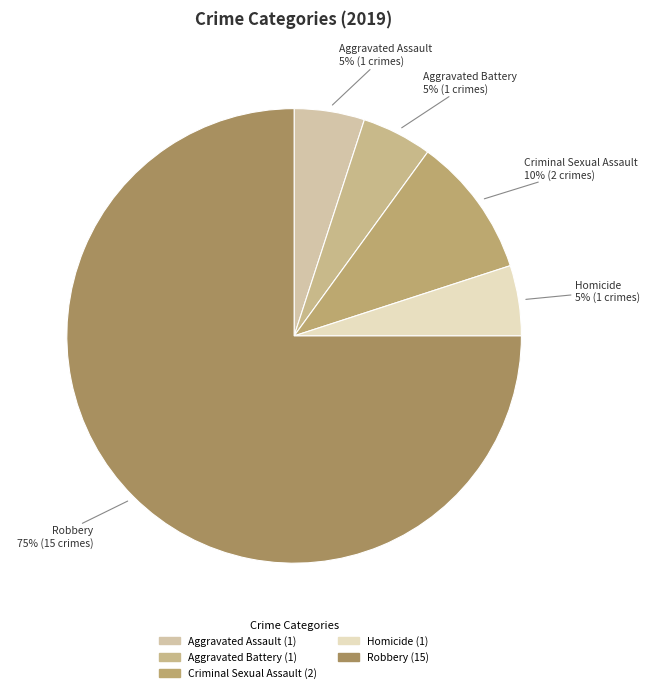

To the nearest percent, what portion does Aggravated Battery represent?

5%